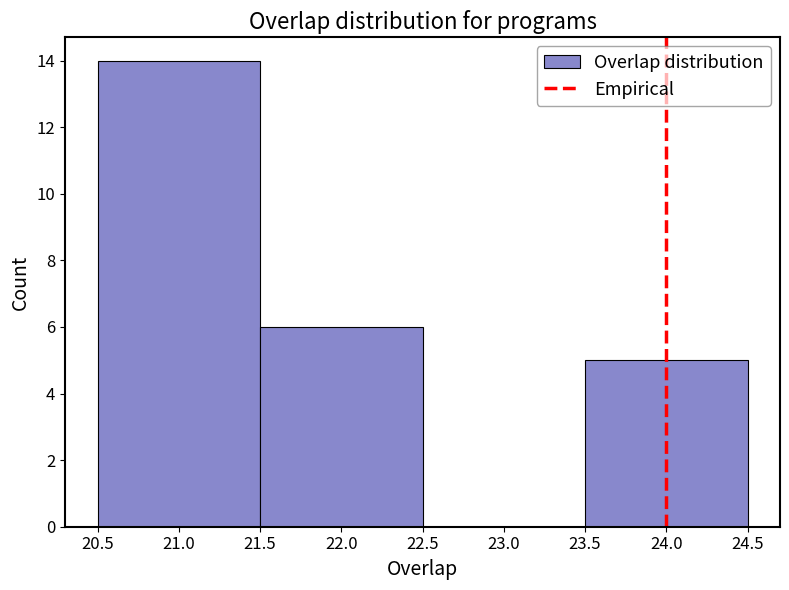

Reading left to right, transcribe this chart: for each bar, give the range it covers on the x-axis and its height. The values are not printed on the chart, so give them approximately, as read against the axis.

20.5 to 21.5: 14
21.5 to 22.5: 6
22.5 to 23.5: 0
23.5 to 24.5: 5